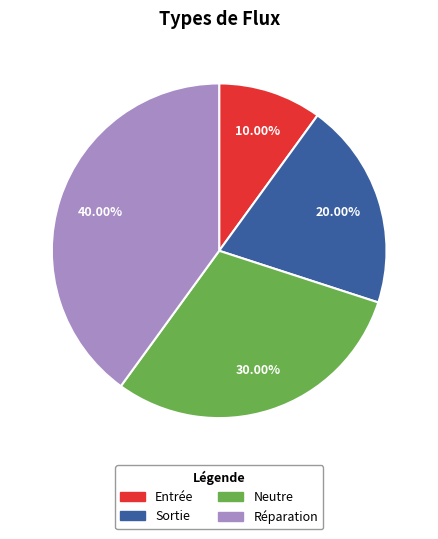

To the nearest percent, what percentage of the pie is Sortie?

20%